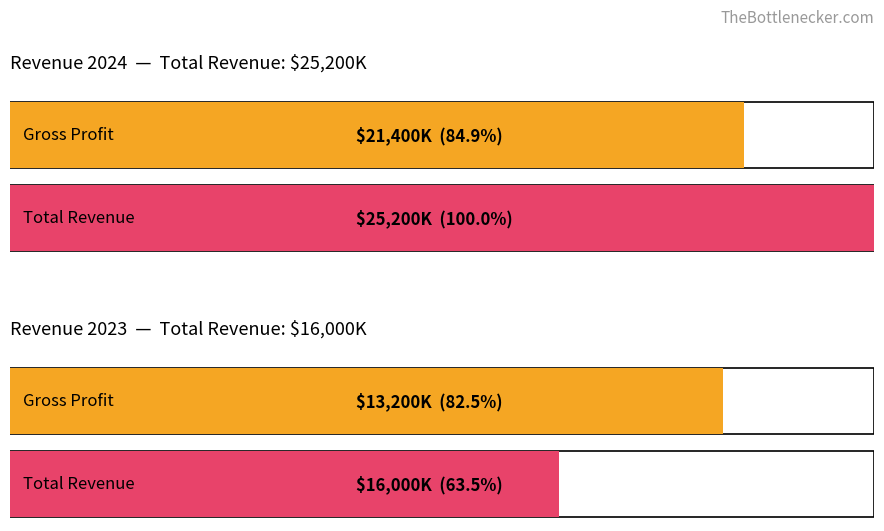

What is the highest value of the Total Revenue series?

25200